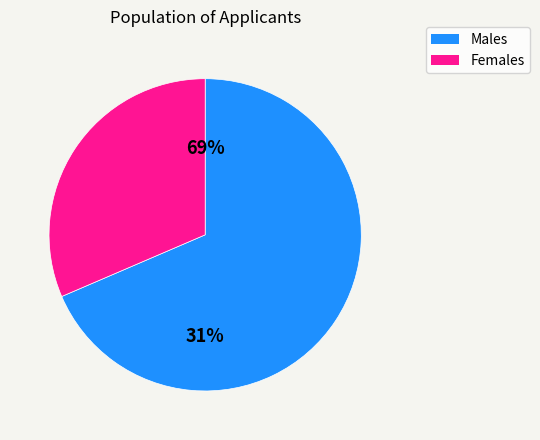

Which category has the biggest portion of the pie?

M